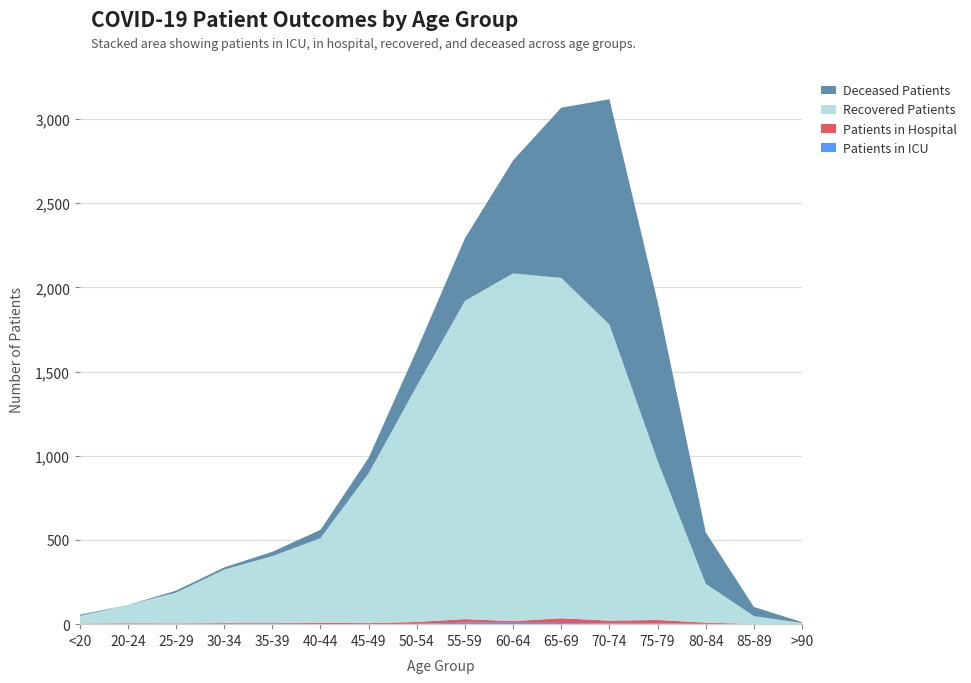

Reading left to right, transcribe all the data shown in this chart.

patients_in_icu: 0	0	0	1	4	1	1	2	9	8	7	4	4	2	0	0
patients_in_hospital: 3	5	4	5	3	7	5	11	21	10	28	17	21	7	1	0
recovered_patients: 46	109	183	318	397	503	890	1401	1890	2065	2021	1758	945	231	47	7
deceased_patients: 7	0	12	13	26	49	92	214	372	671	1011	1338	944	305	54	5